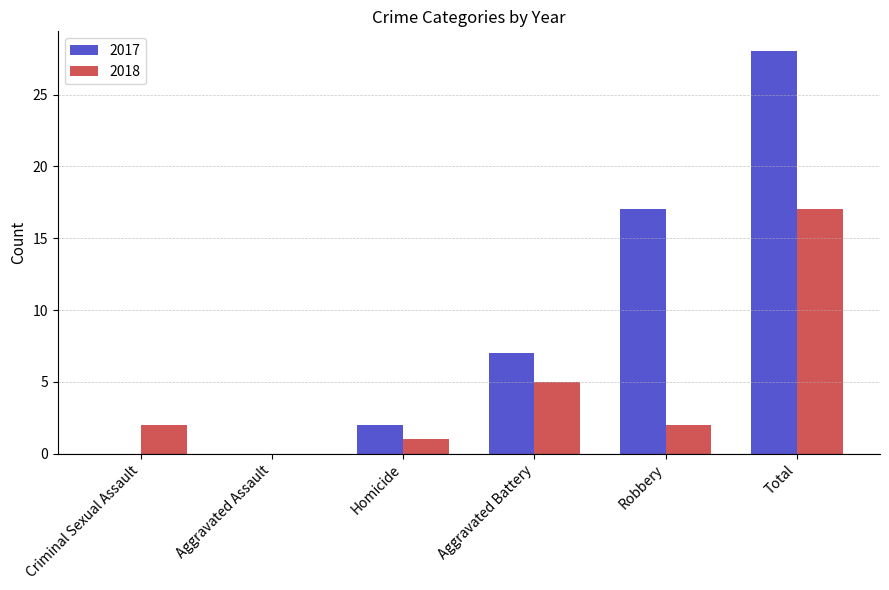

How many groups of bars are there?

6